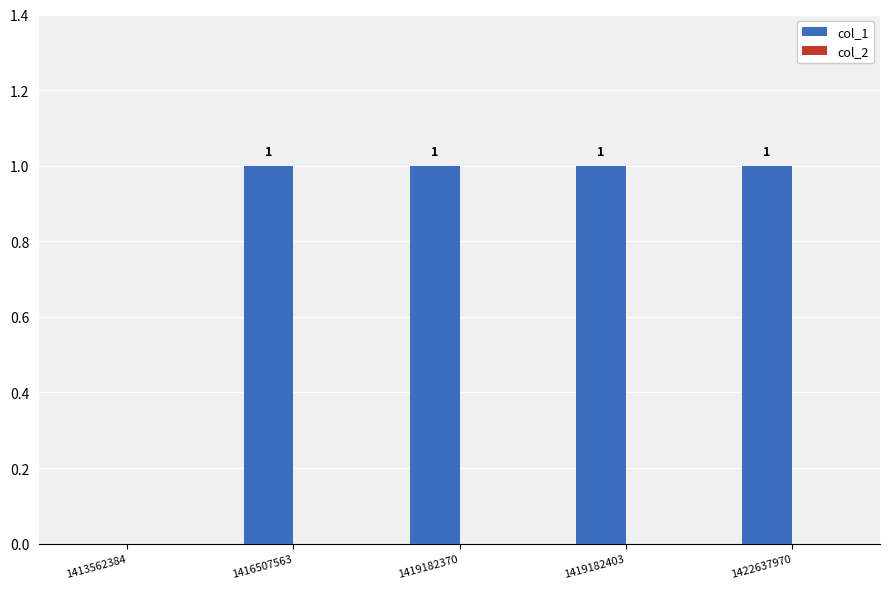

What is the change in value from 1413562384 to 1422637970?

+1